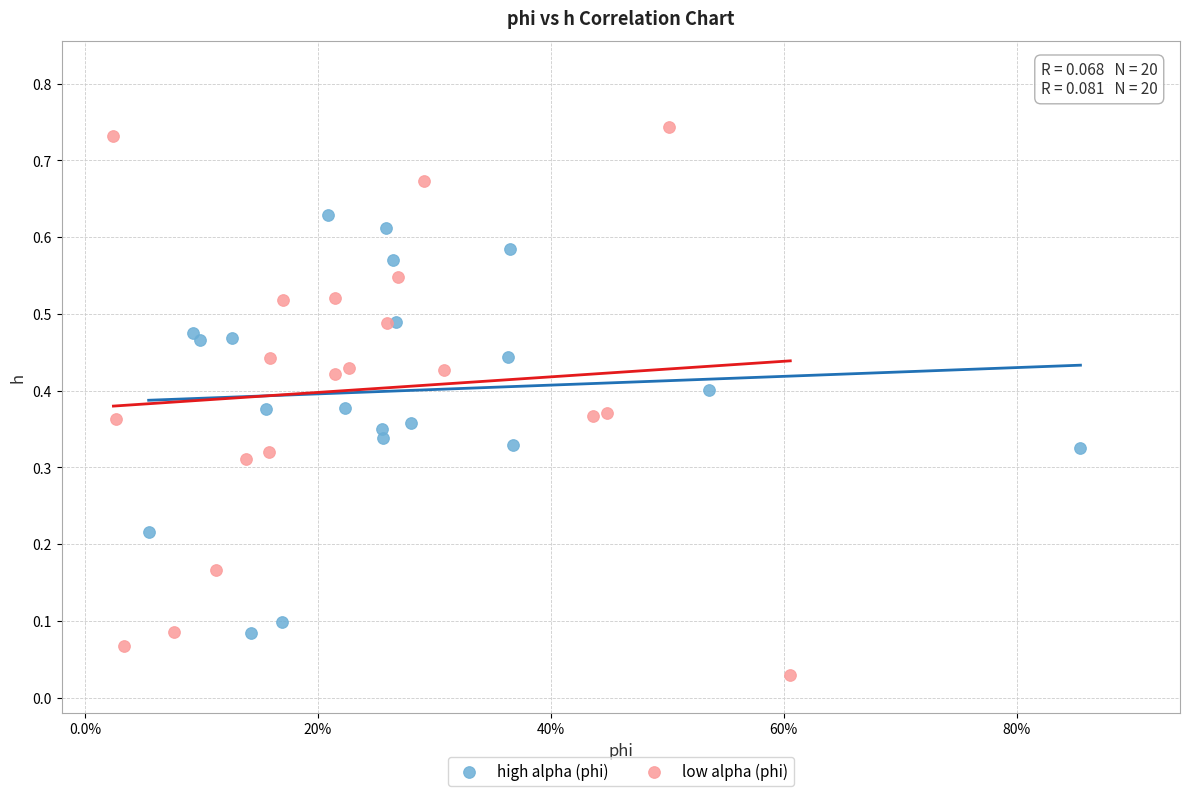

Which series has the widest spread of Y values?

low alpha (phi)